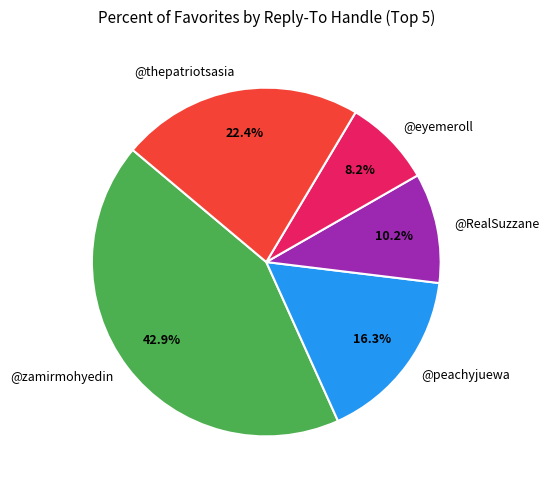

To the nearest percent, what percentage of the pie is @RealSuzzane?

10%